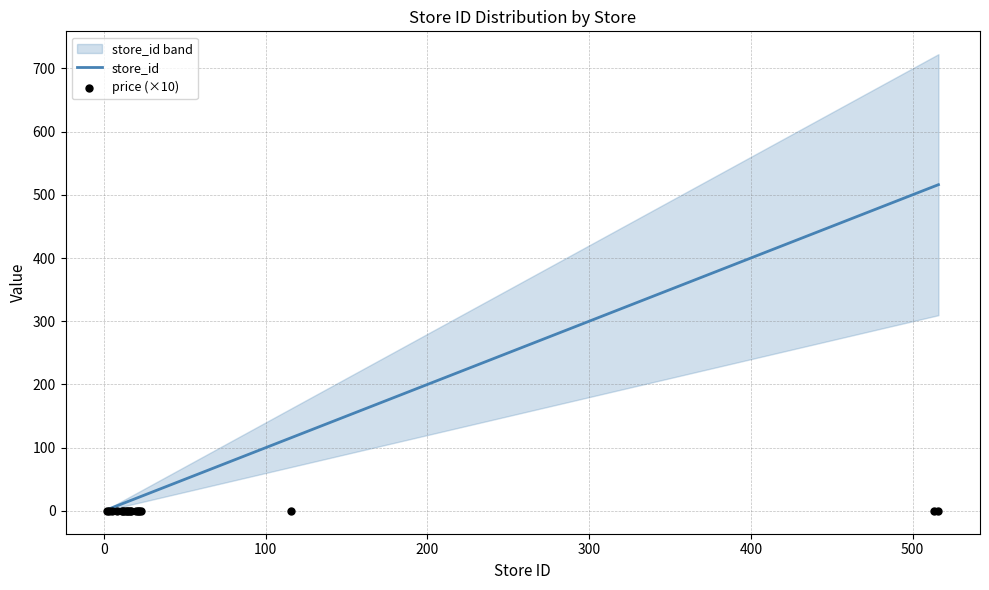

Which series has the largest Y range (max minus min)?

store_id